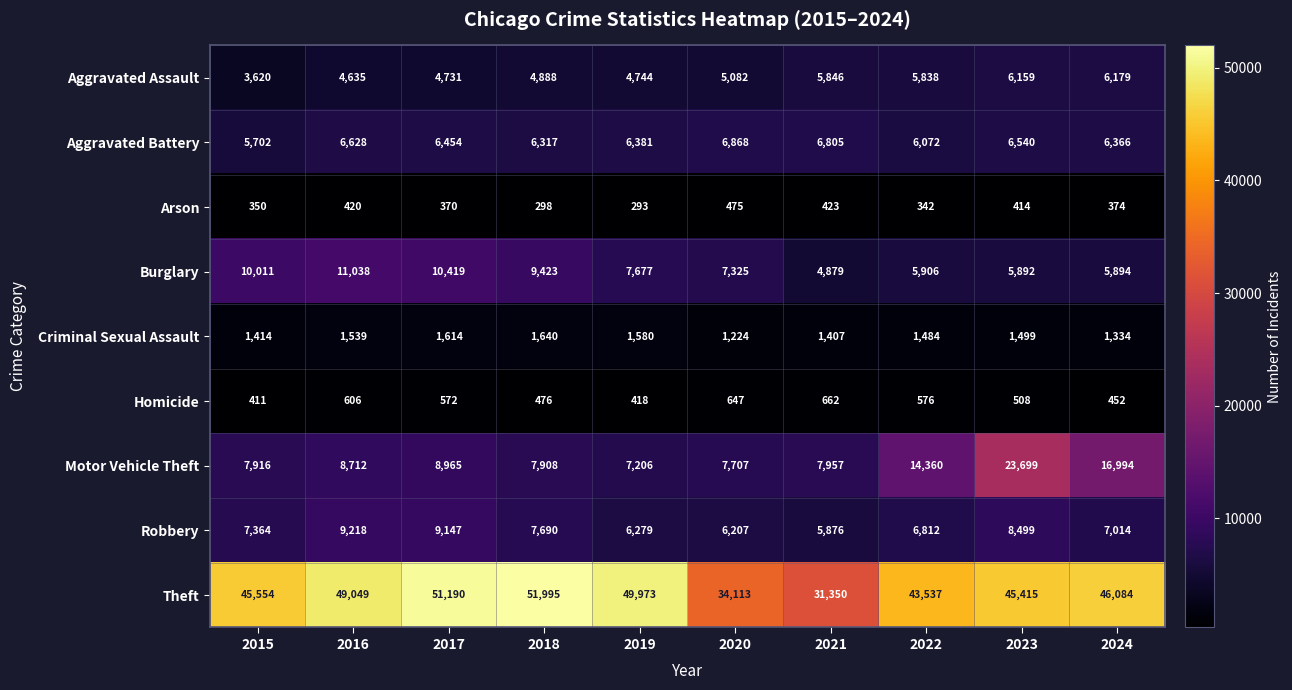

List the series in order of their peak value, lowest first.

Arson, Homicide, Criminal Sexual Assault, Aggravated Assault, Aggravated Battery, Robbery, Burglary, Motor Vehicle Theft, Theft